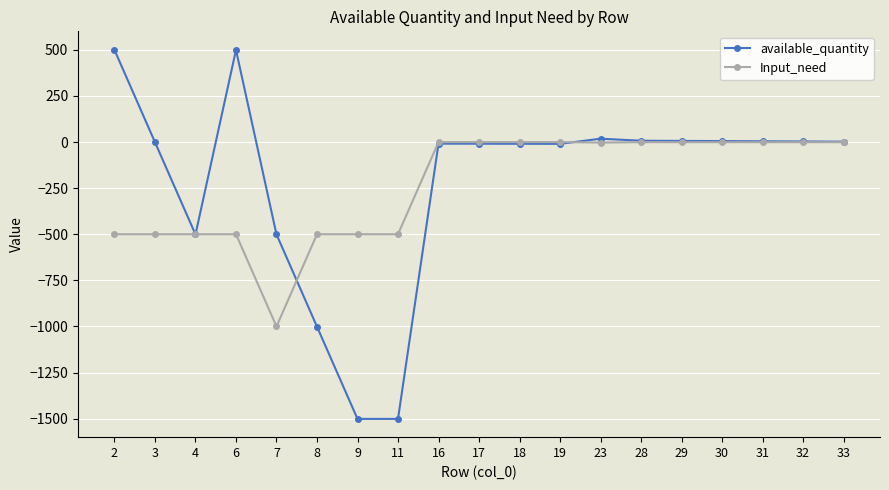

Where is the first local minimum for available_quantity?

4